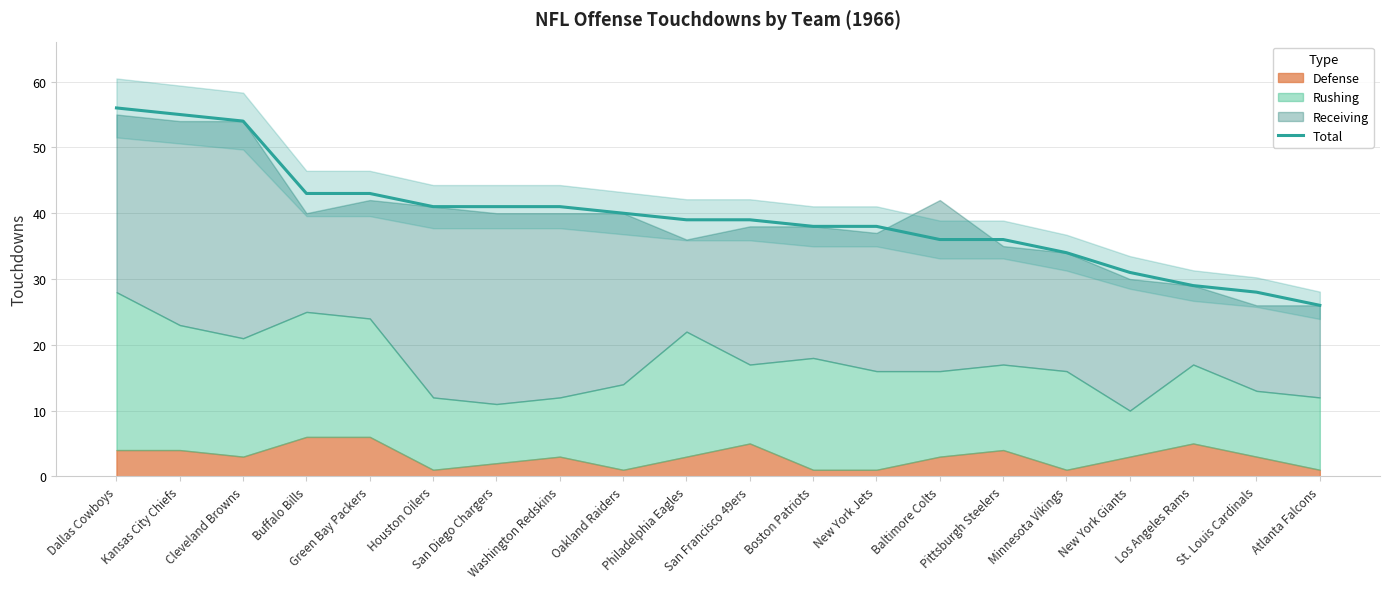

What is the value of the 17th point from the left?

31